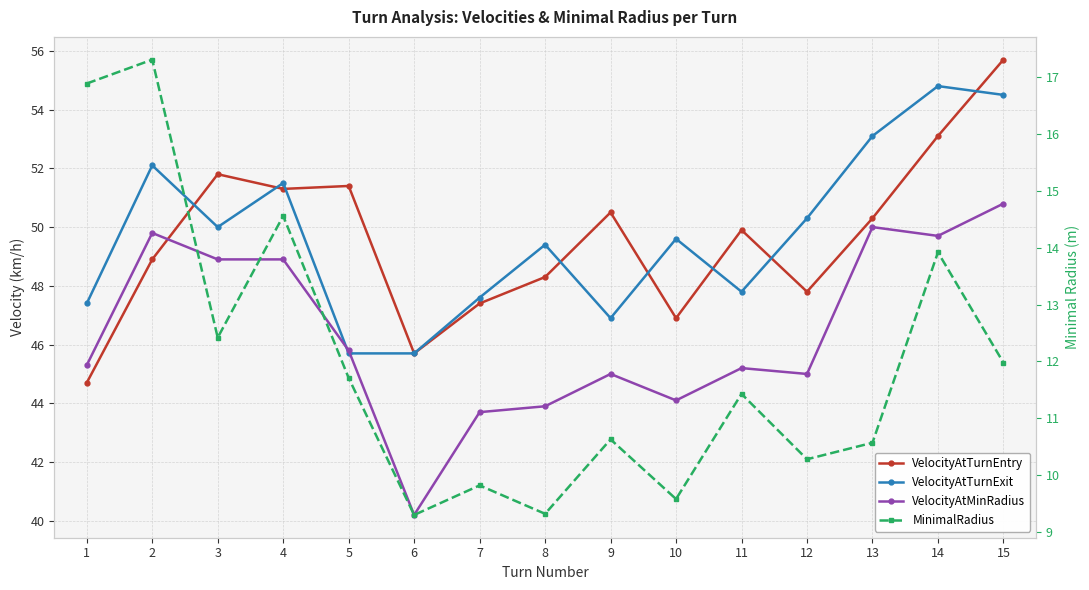

Reading left to right, list all the values displayed in this chart.

VelocityAtTurnEntry: 44.7	48.9	51.8	51.3	51.4	45.7	47.4	48.3	50.5	46.9	49.9	47.8	50.3	53.1	55.7
VelocityAtTurnExit: 47.4	52.1	50.0	51.5	45.7	45.7	47.6	49.4	46.9	49.6	47.8	50.3	53.1	54.8	54.5
VelocityAtMinRadius: 45.3	49.8	48.9	48.9	45.8	40.2	43.7	43.9	45.0	44.1	45.2	45.0	50.0	49.7	50.8
MinimalRadius: 16.9	17.3	12.4	14.6	11.7	9.3	9.8	9.3	10.6	9.6	11.4	10.3	10.6	13.9	12.0